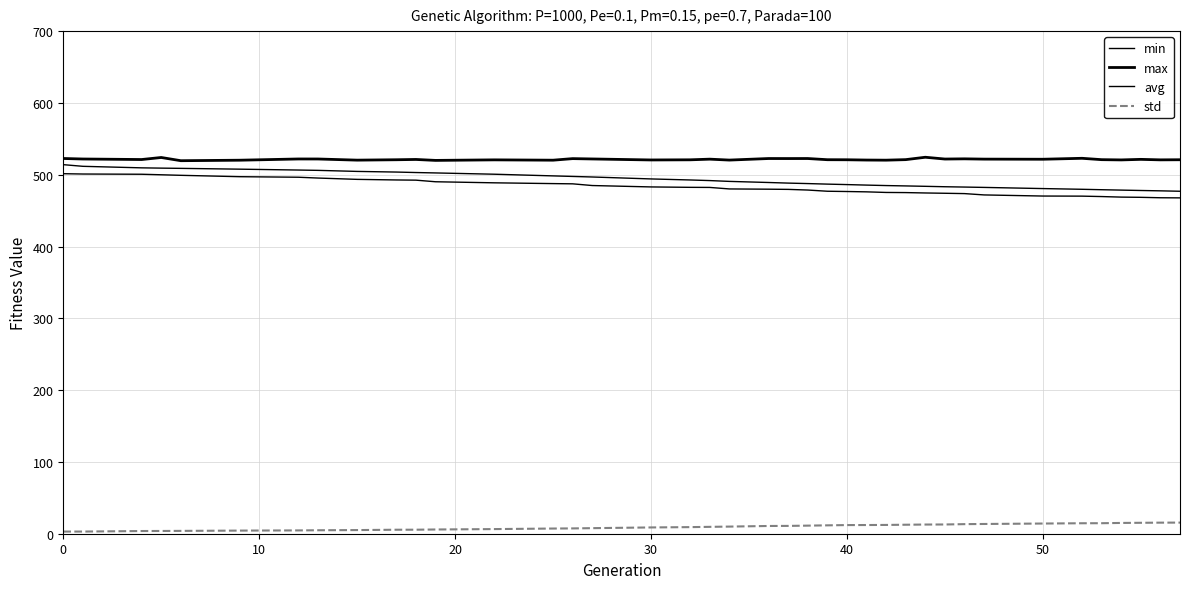

How many lines are shown in the chart?

4